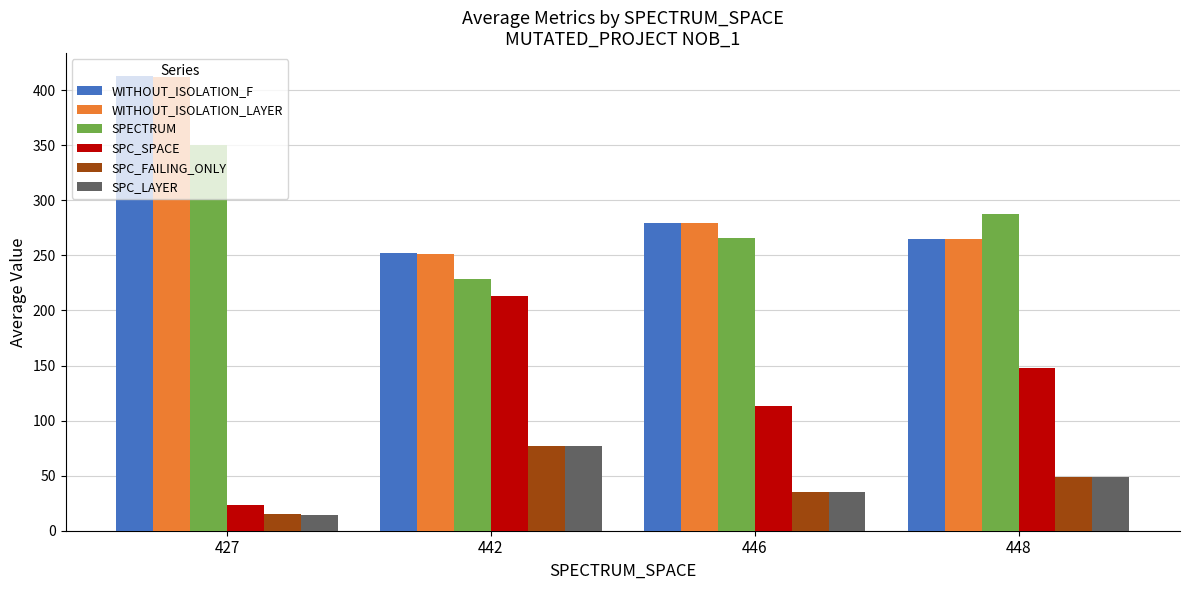

What is the total value across all series at 442?

1099.2